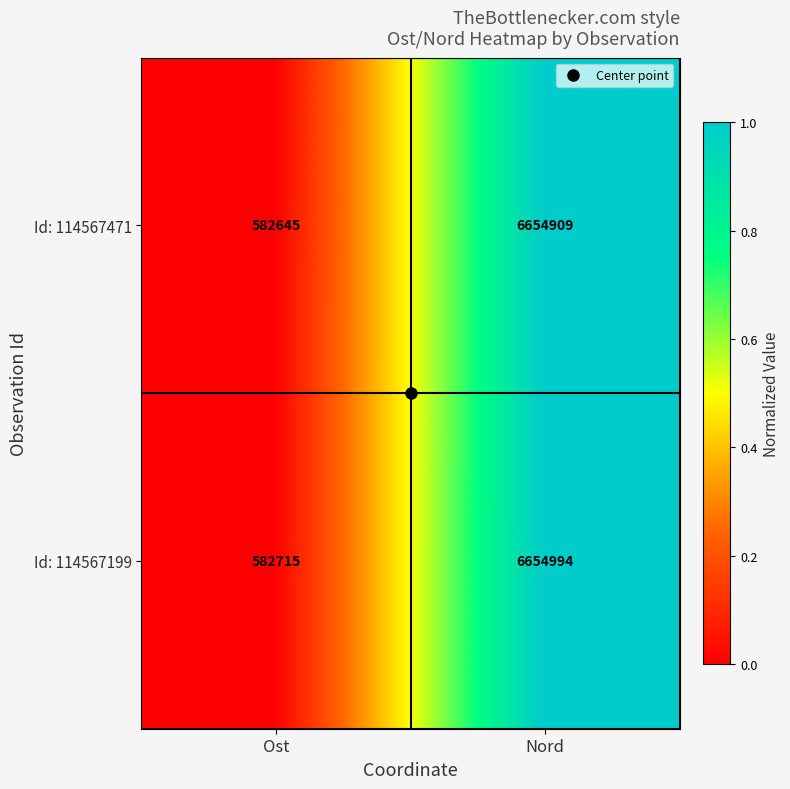

At which category is the sum across all series the highest?

Nord